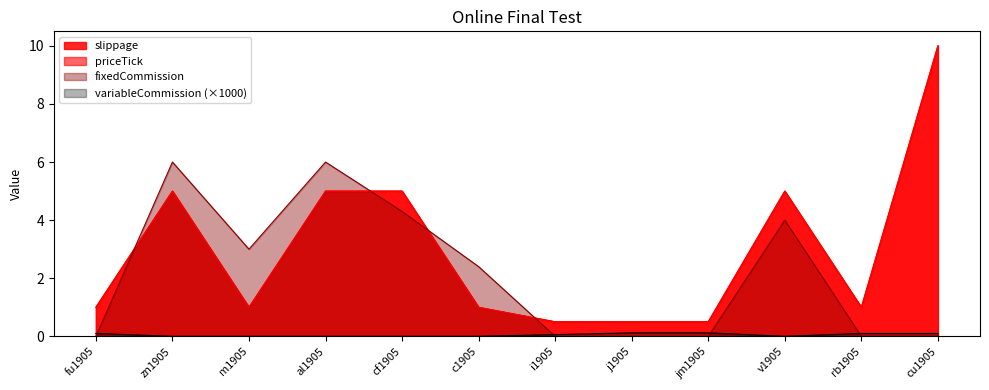

What is the total value across all series at m1905?

5.0